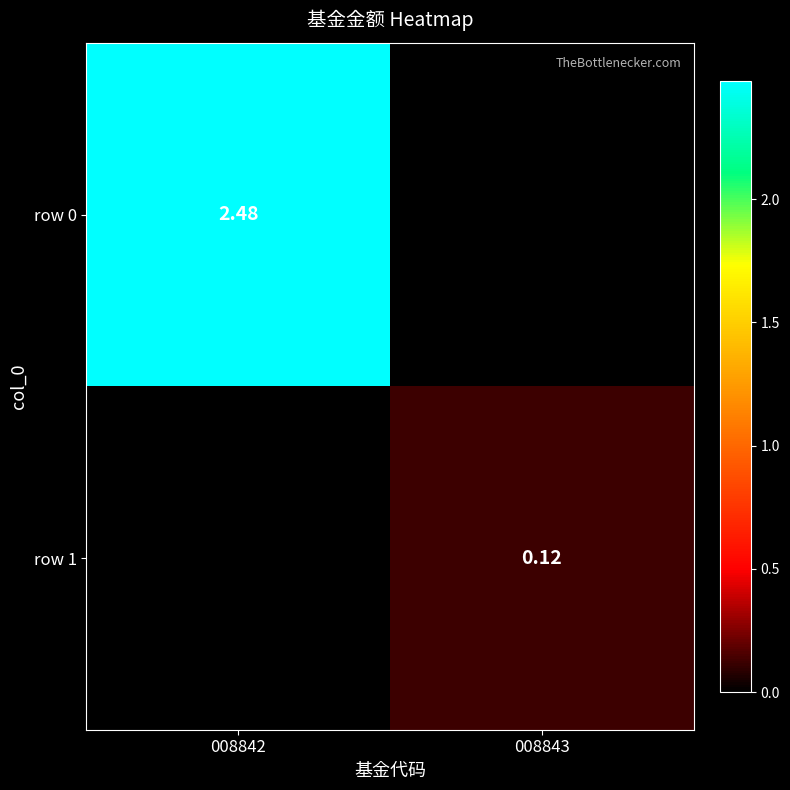

Count the number of categories in the chart.

2